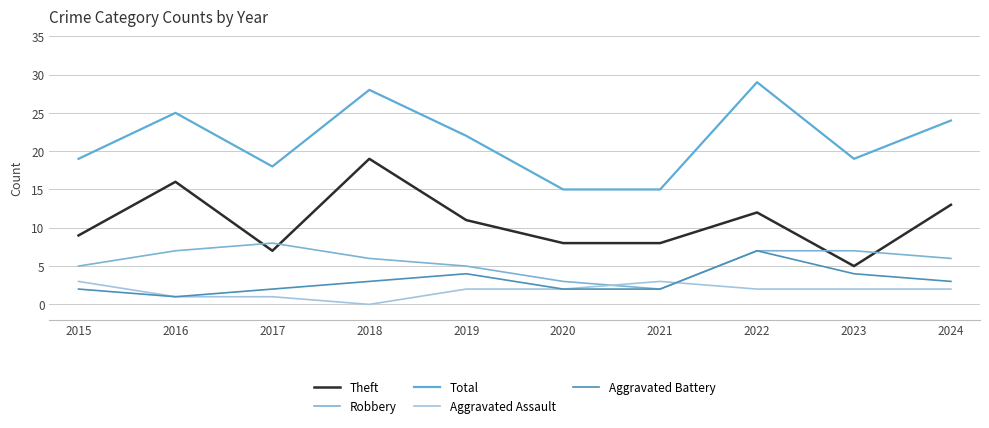

True or false: Robbery and Total intersect in this chart.

False